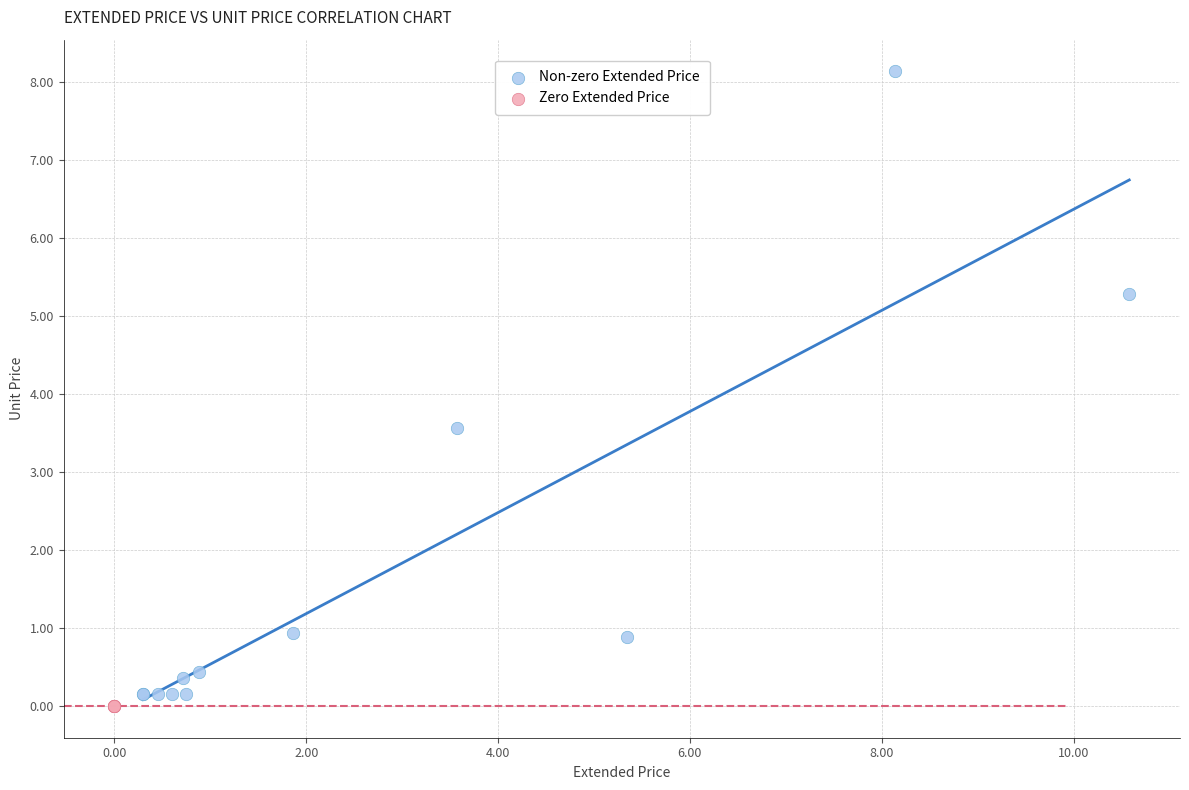

Which series reaches the maximum Y coordinate?

Non-zero Extended Price